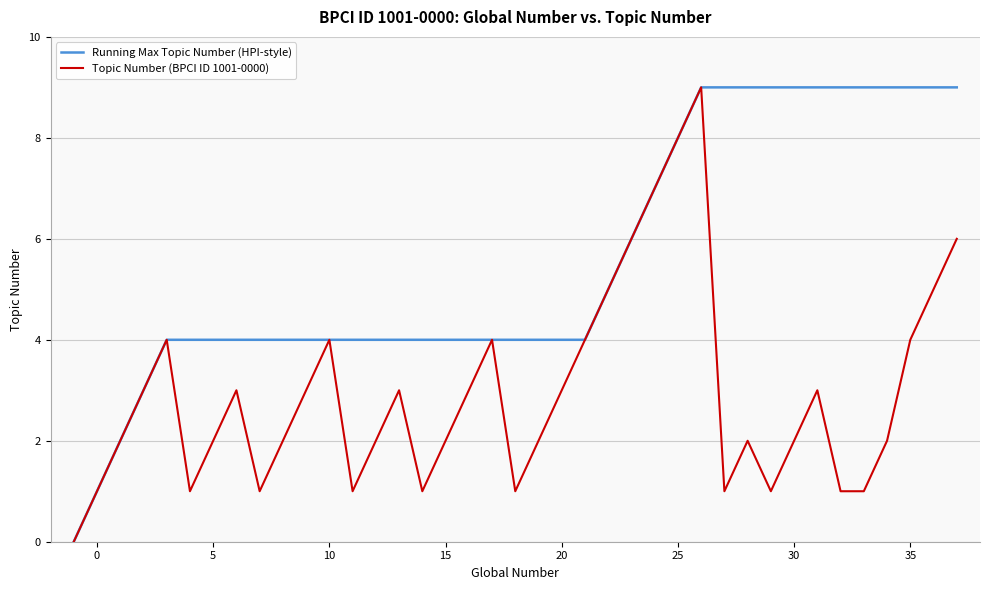

Which series has the largest total across all categories?

Running Max Topic Number (HPI-style)